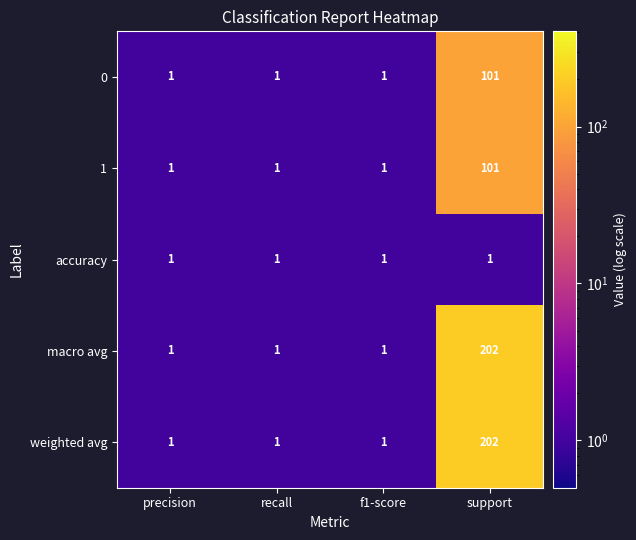

What is the total value across all series at precision?

5